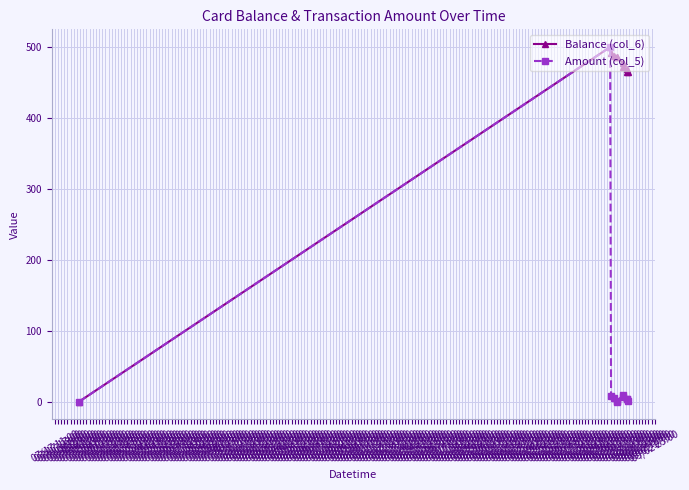

List the series in order of their overall mean, highest first.

Balance (col_6), Amount (col_5)